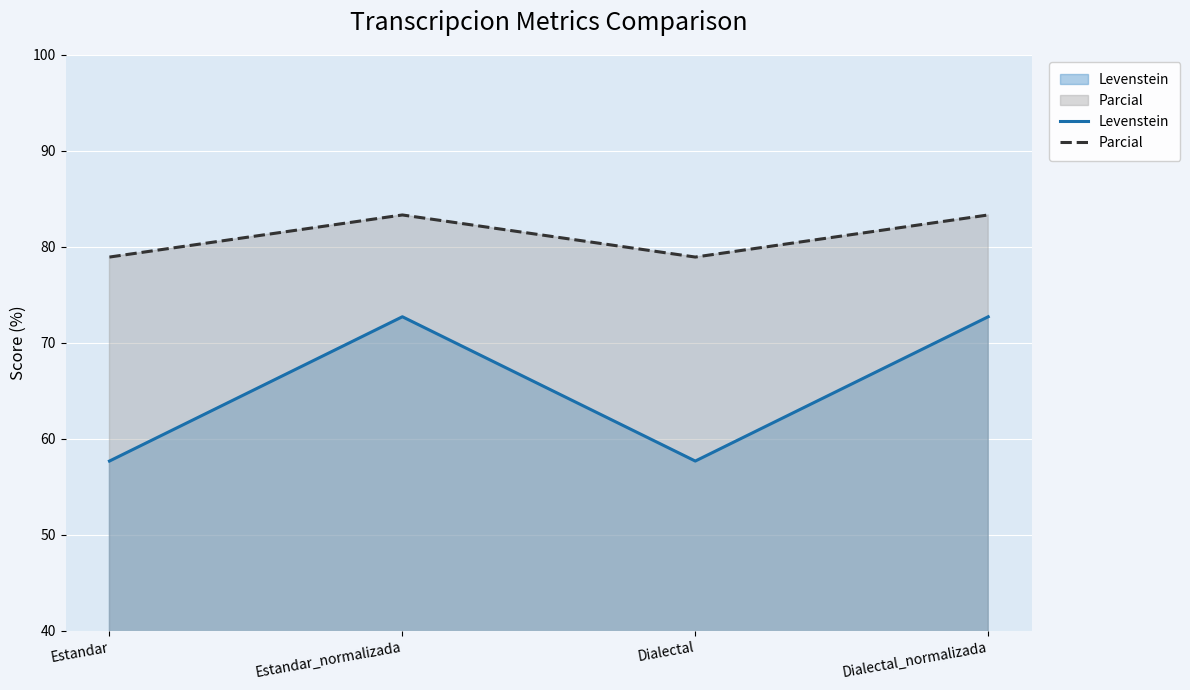

Which series changed the most between Estandar_normalizada and Dialectal?

Levenstein